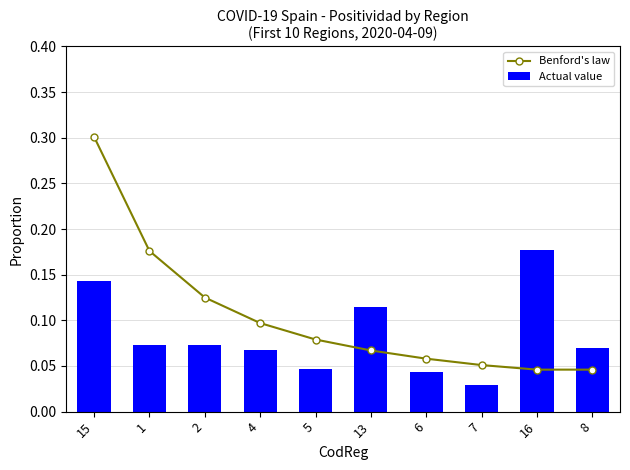

What is the sum of all Actual value values?

0.8